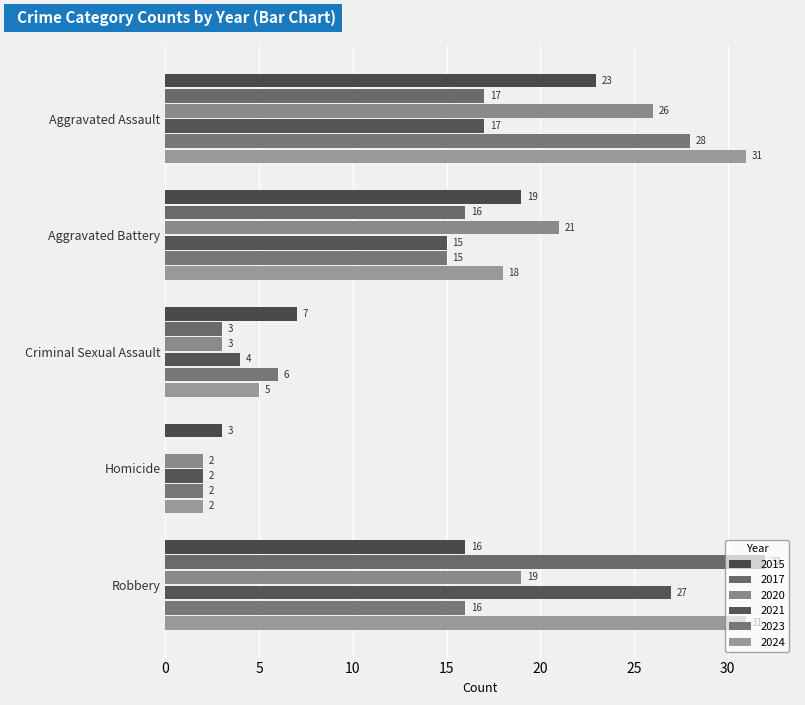

Which series changed the most between Homicide and Robbery?

2017